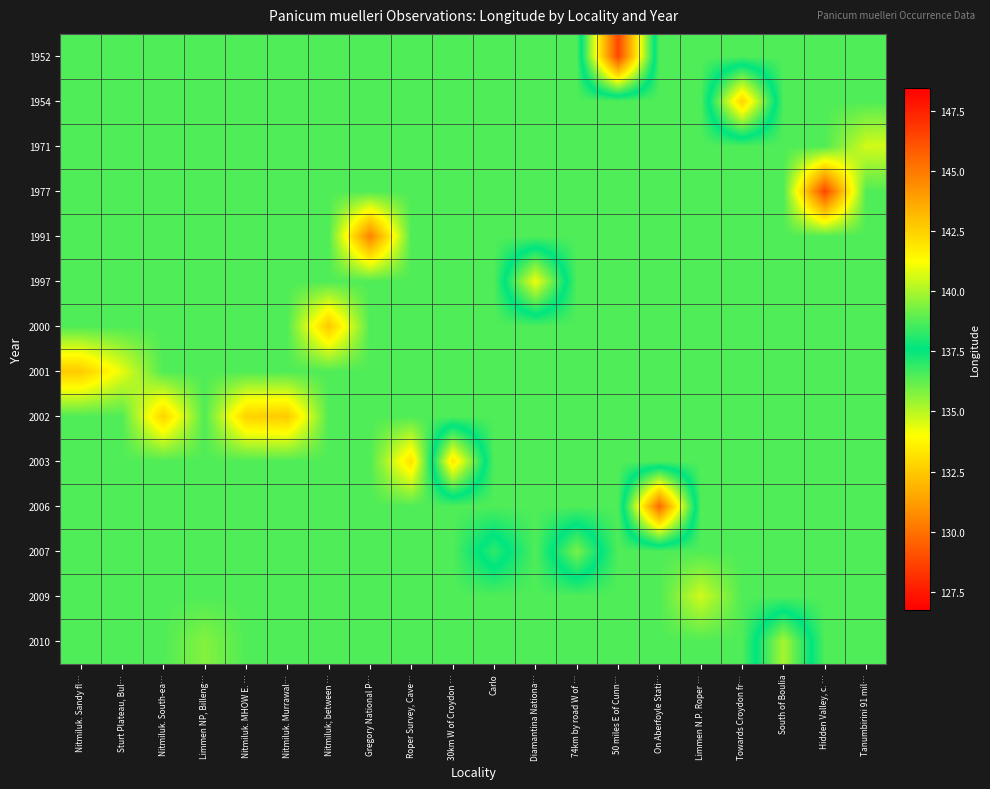

How many series are shown in this chart?

14